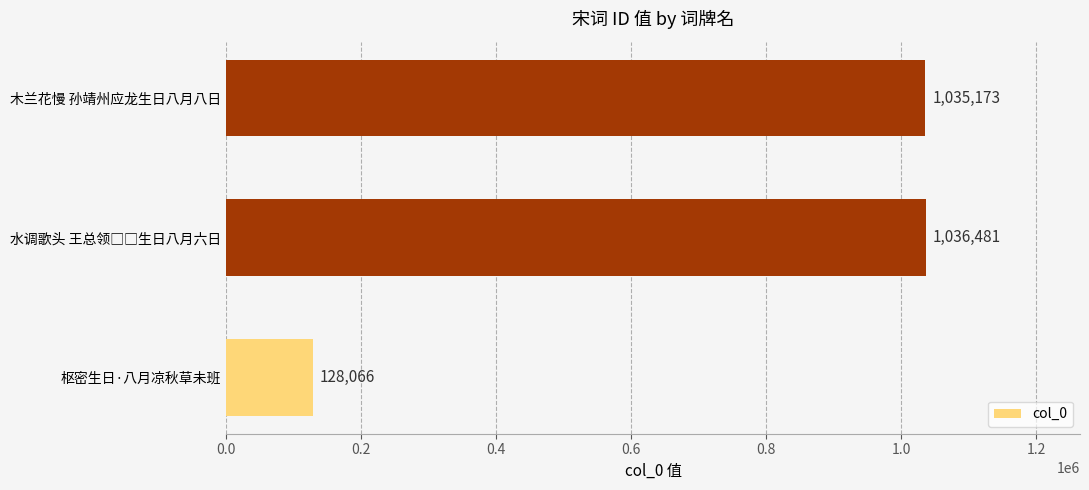

What is the change in value from 枢密生日·八月凉秋草未班 to 木兰花慢 孙靖州应龙生日八月八日?

+907107